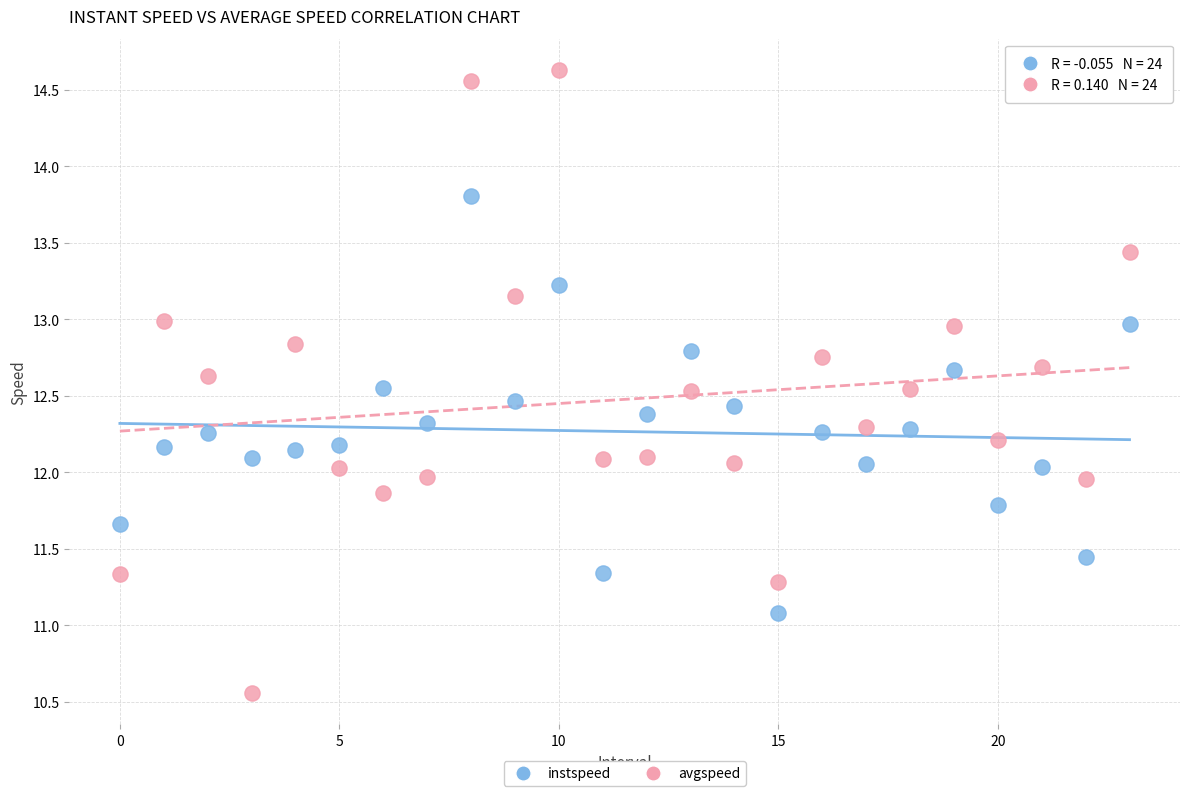

Which series contains the highest Y value?

avgspeed